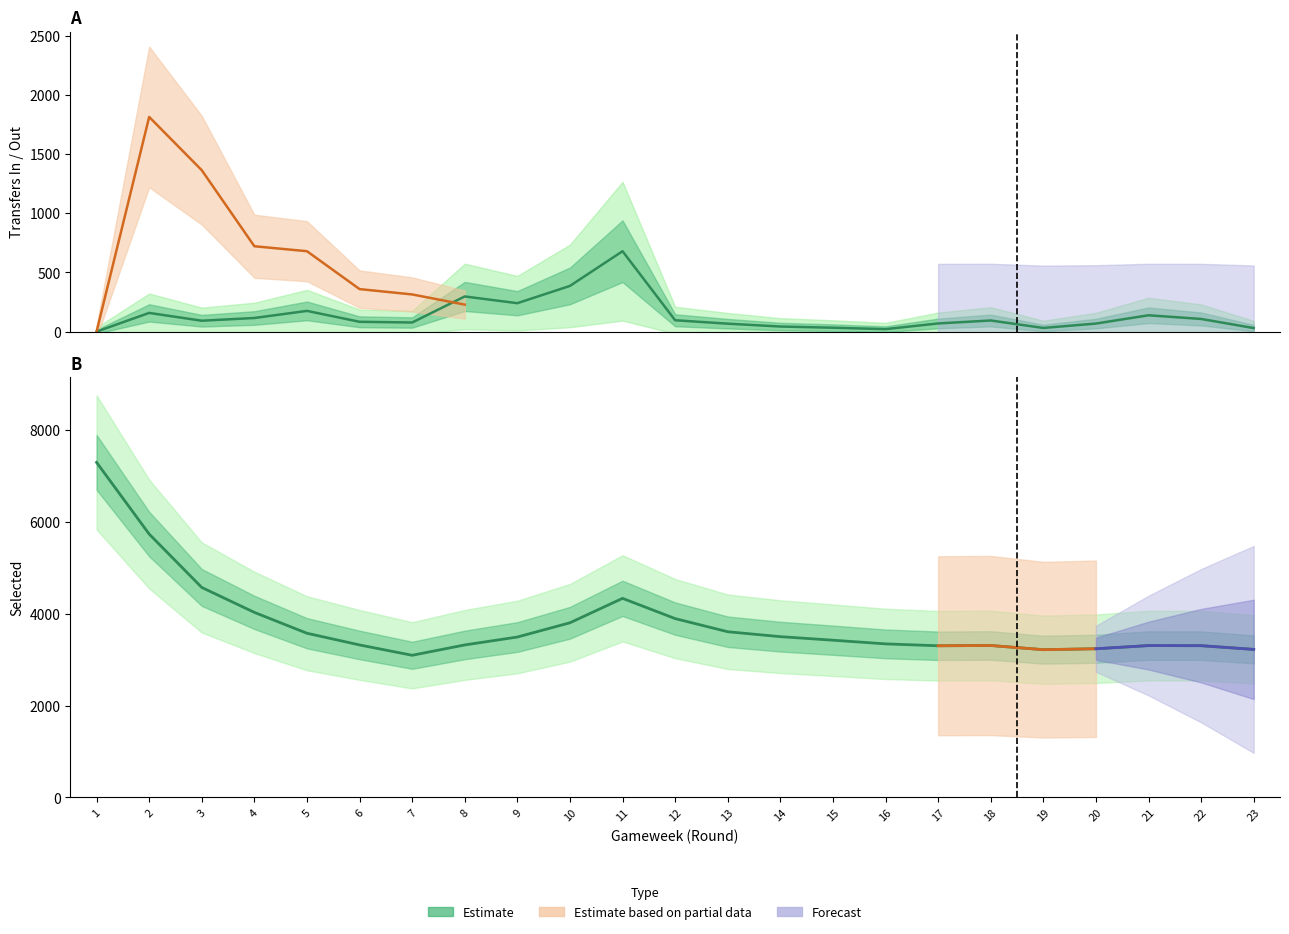

Rank the categories by transfers_in value from lowest to highest.

1, 16, 23, 19, 15, 14, 13, 20, 17, 7, 6, 3, 18, 12, 22, 4, 21, 2, 5, 9, 8, 10, 11